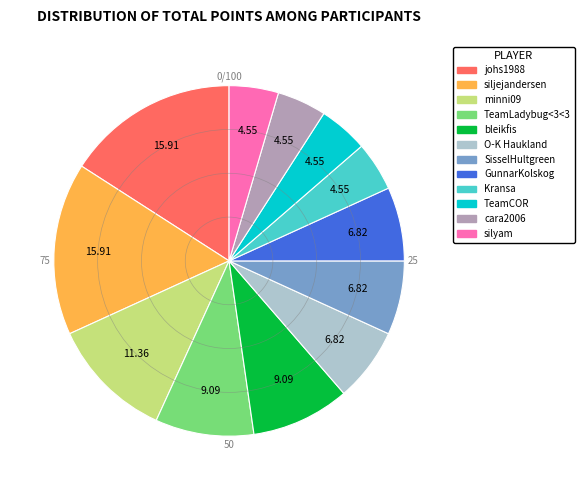

Approximately how many times larger is the value at siljejandersen compared to GunnarKolskog?

2.3